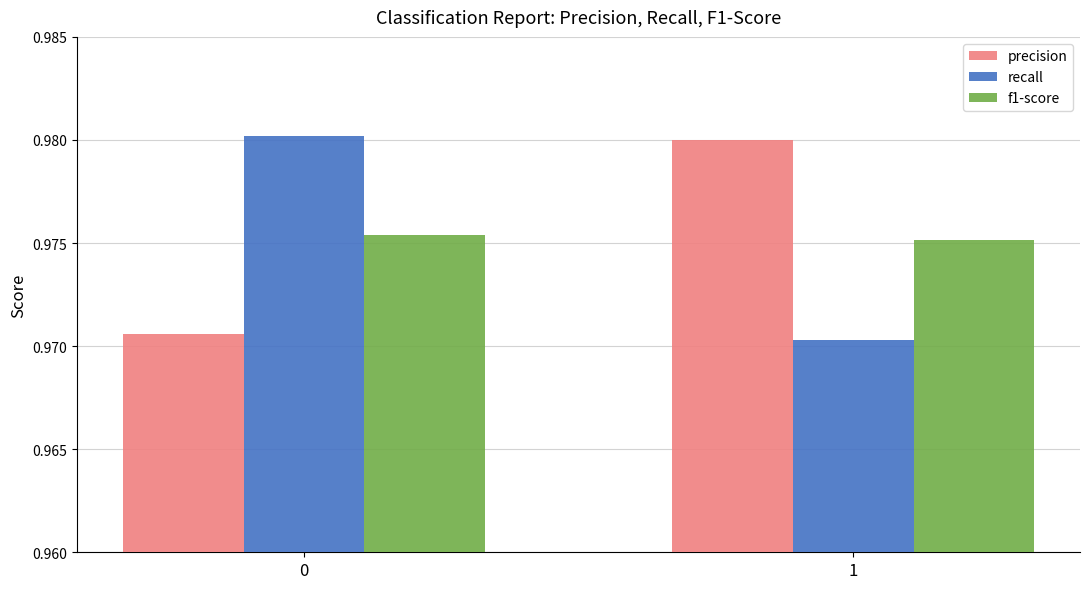

Are the bars horizontal?

No